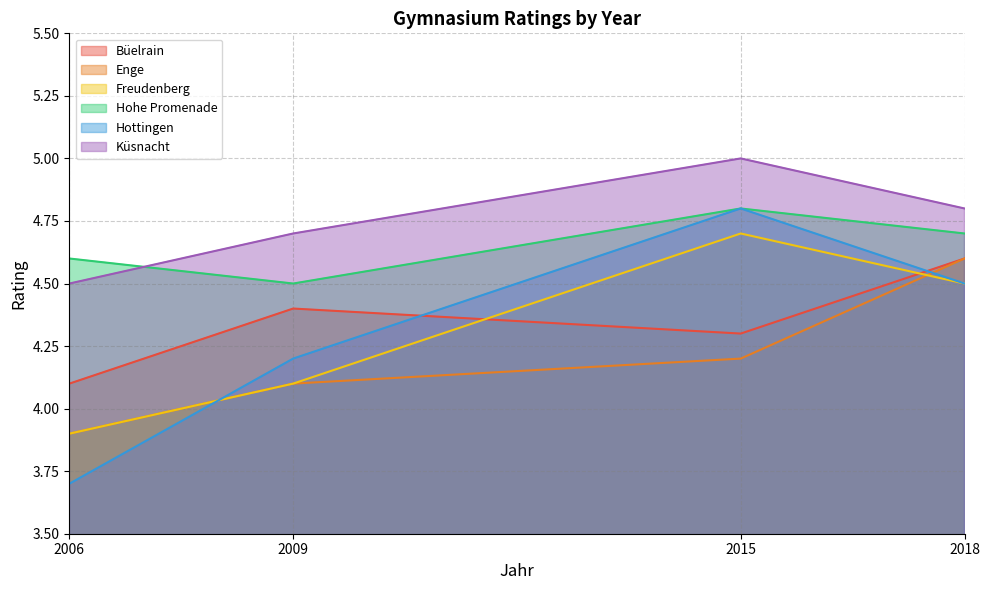

How many times do Büelrain and Freudenberg cross each other?

2